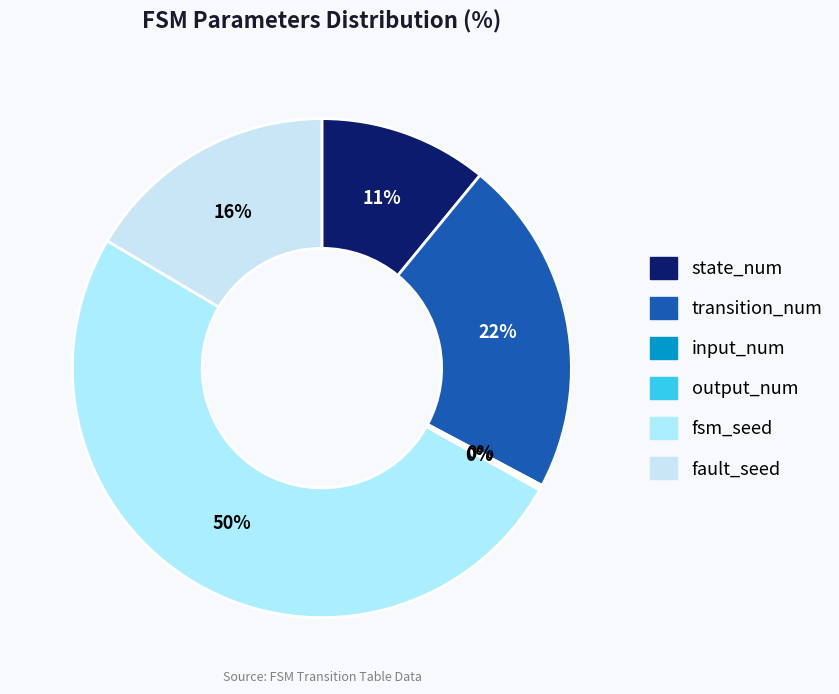

To the nearest percent, what is the difference between the output_num and fsm_seed slice percentages?

50%